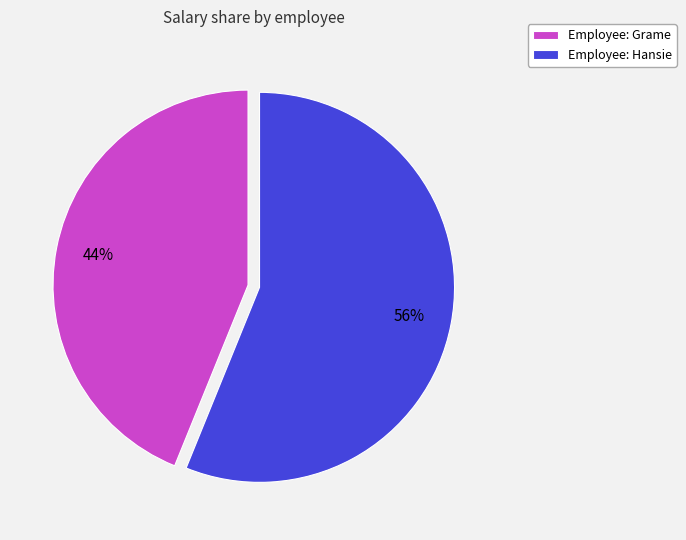

Rank the categories by value from highest to lowest.

Employee: Hansie, Employee: Grame